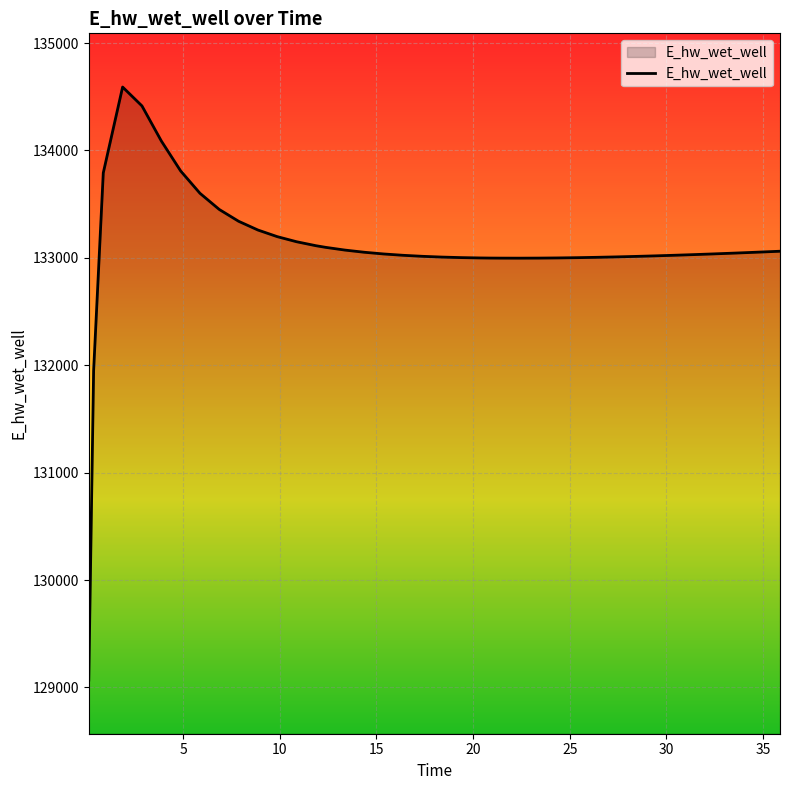

What is the greatest value displayed?

134590.4